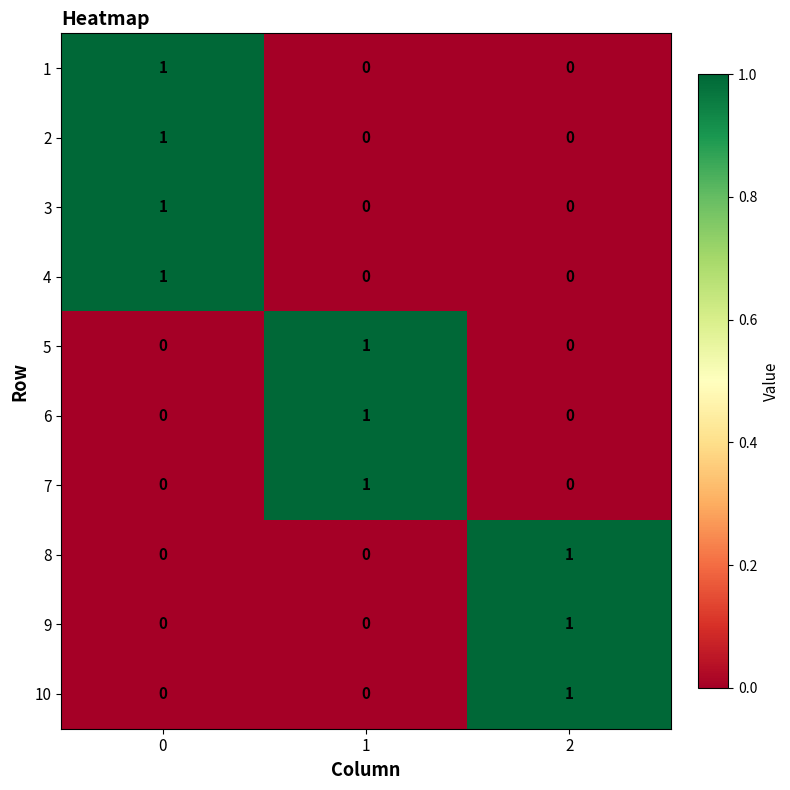

At how many categories does at least one series exceed 0?

3